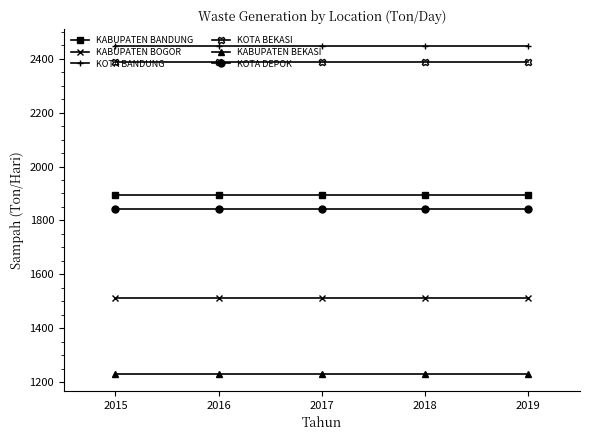

What are all the series names shown in the legend?

KABUPATEN BANDUNG, KABUPATEN BOGOR, KOTA BANDUNG, KOTA BEKASI, KABUPATEN BEKASI, KOTA DEPOK